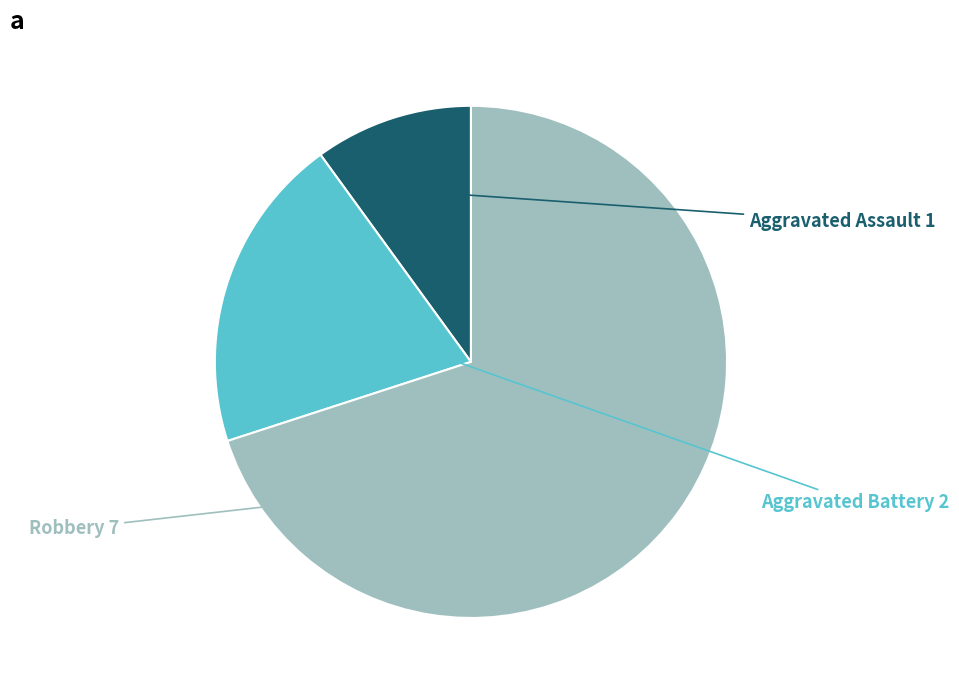

Is it true that Aggravated Assault is 10% of the pie?

True